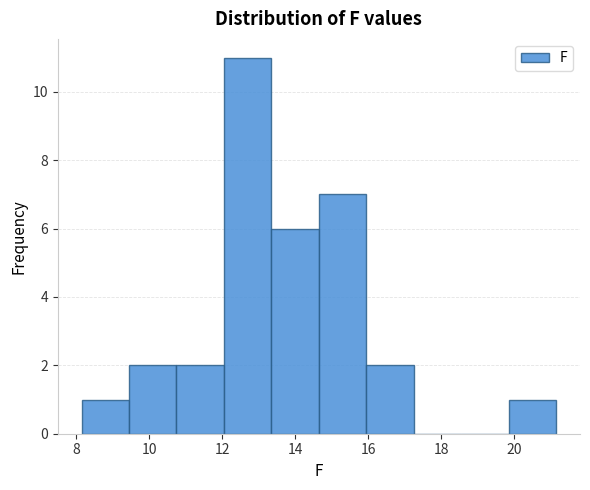

Reading left to right, transcribe this chart: for each bar, give the range it covers on the x-axis and its height. Neither the bar edges nor the heights are printed on the chart, so give them approximately, as read against the axes.

8.15 to 9.45: 1
9.45 to 10.75: 2
10.75 to 12.05: 2
12.05 to 13.35: 11
13.35 to 14.65: 6
14.65 to 15.95: 7
15.95 to 17.25: 2
17.25 to 18.55: 0
18.55 to 19.85: 0
19.85 to 21.15: 1